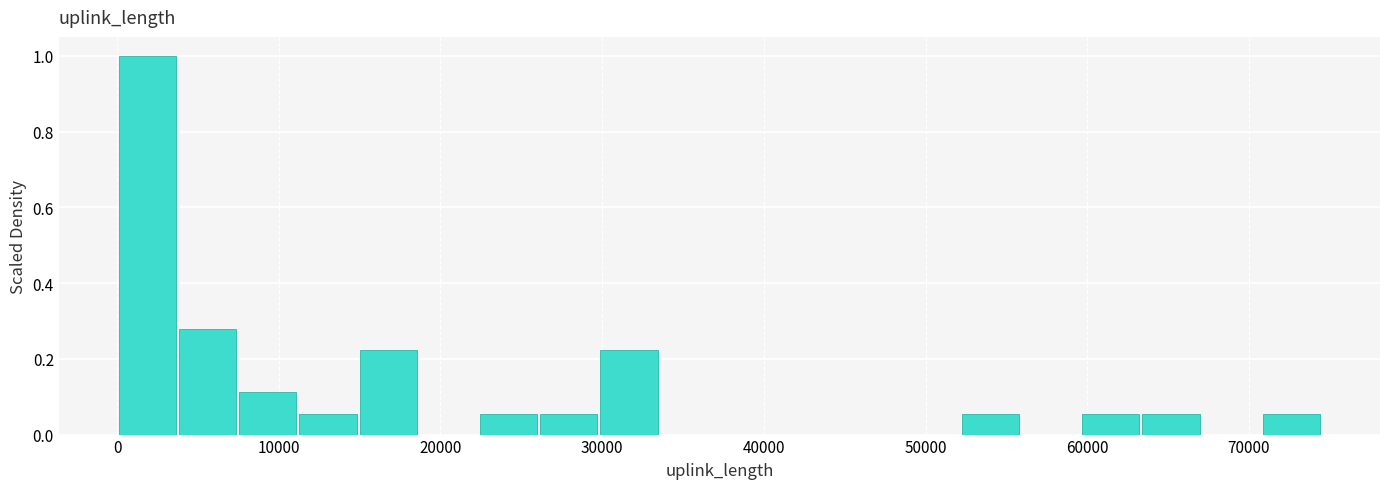

Read against the x-axis, roughly where is the centre of the tallest bar?

2000